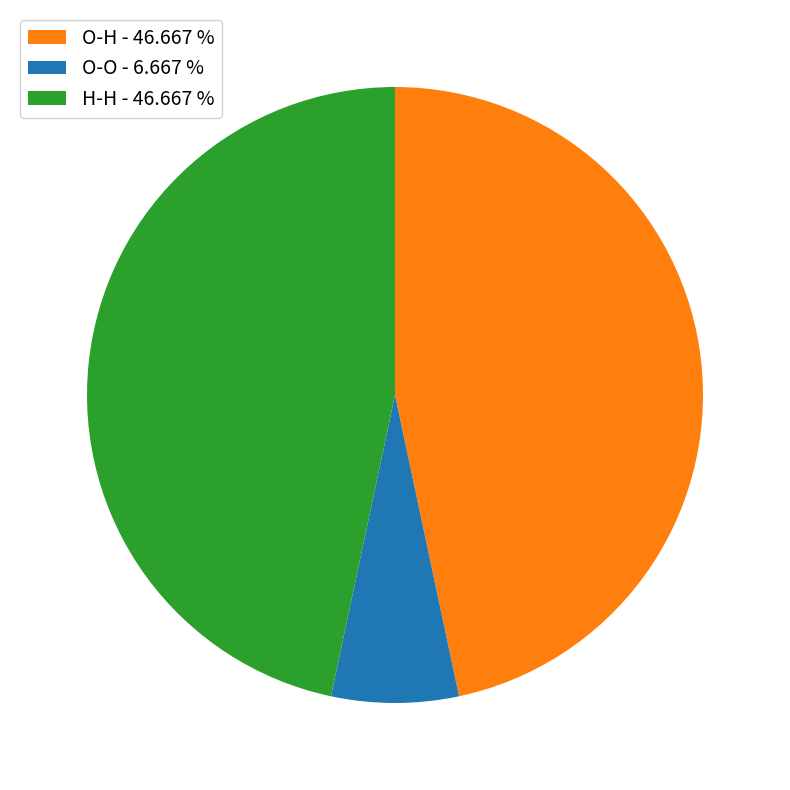

Between O-H and O-O, which is larger?

O-H